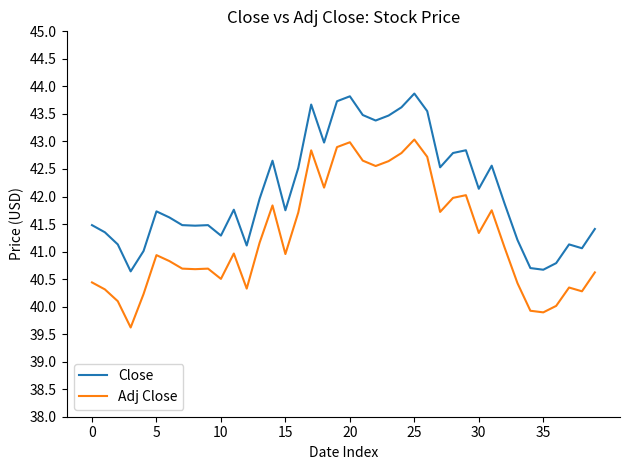

Which series has the largest total across all categories?

Close